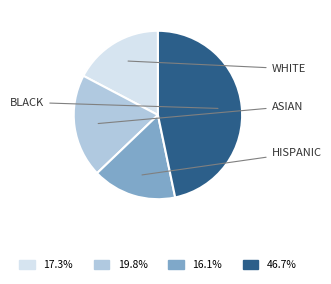

Does any single category account for the majority?

No